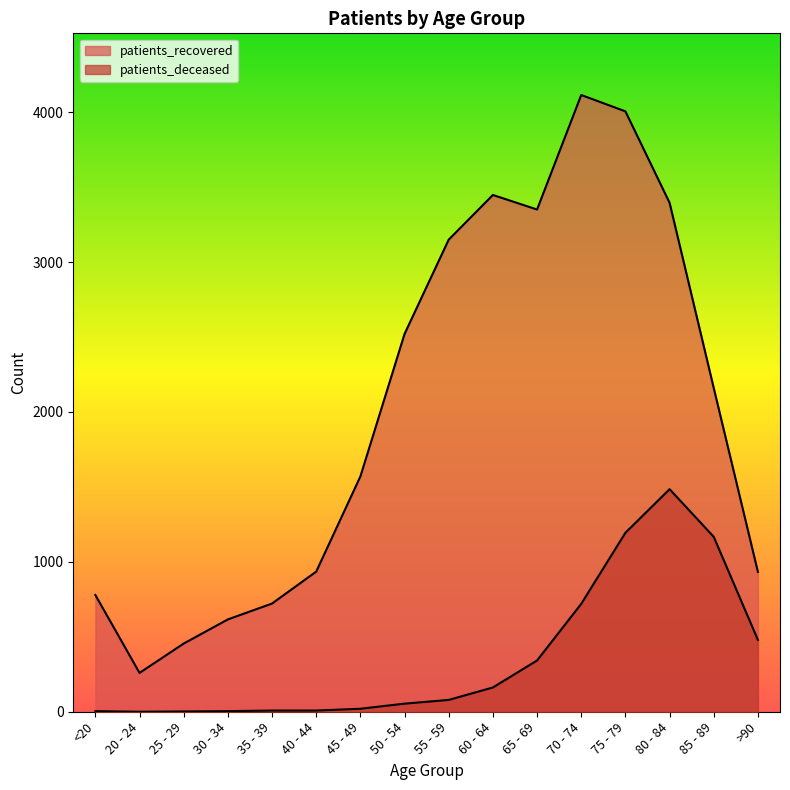

Does the chart display data point markers on the line(s)?

No